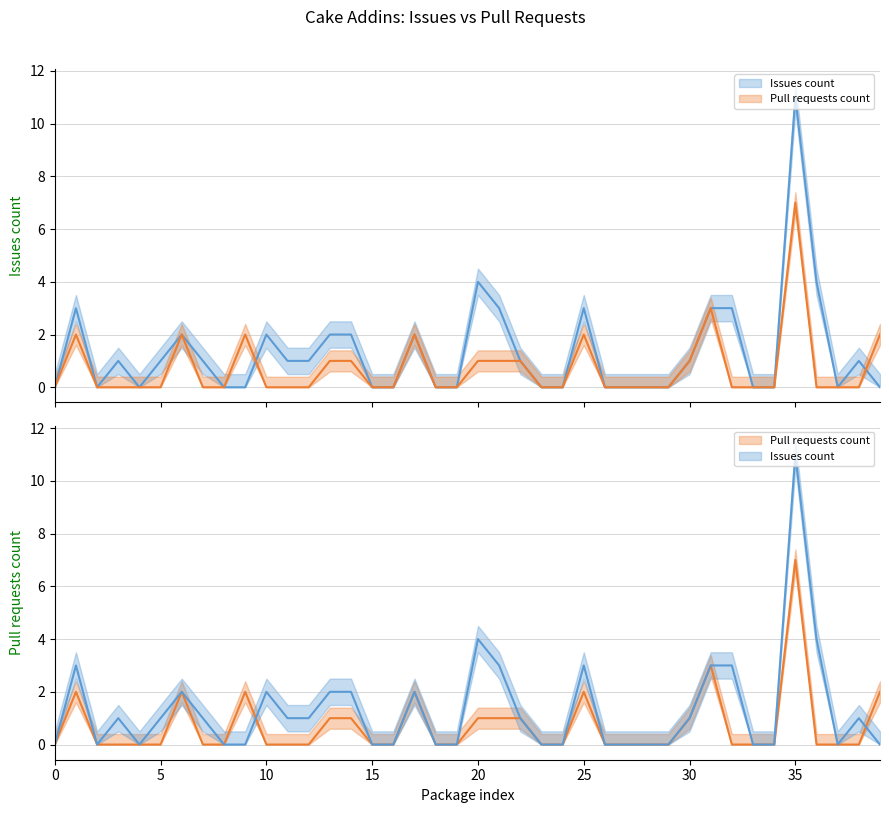

Reading right to left, list all the values displayed in this chart.

Issues count: 0	1	0	4	11	0	0	3	3	1	0	0	0	0	3	0	0	1	3	4	0	0	2	0	0	2	2	1	1	2	0	0	1	2	1	0	1	0	3	0
Pull requests count: 2	0	0	0	7	0	0	0	3	1	0	0	0	0	2	0	0	1	1	1	0	0	2	0	0	1	1	0	0	0	2	0	0	2	0	0	0	0	2	0